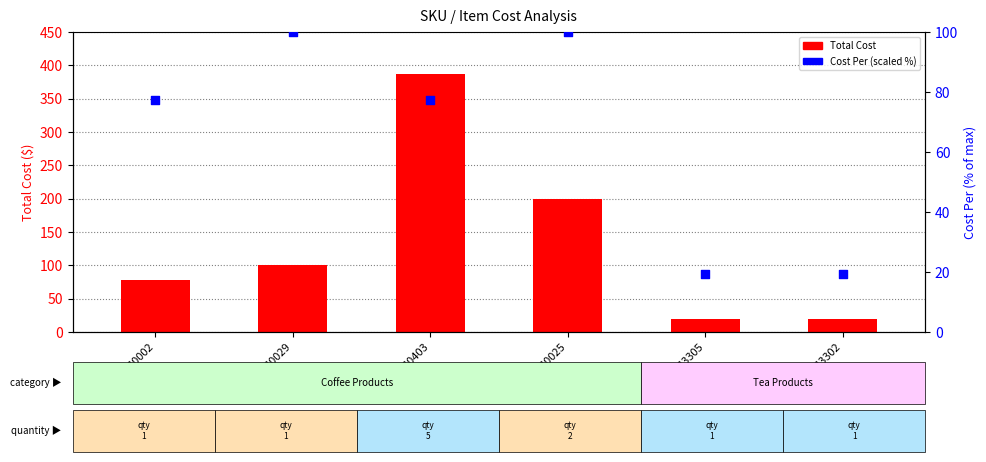

What are all the series names shown in the legend?

Total Cost, Cost Per (scaled %)